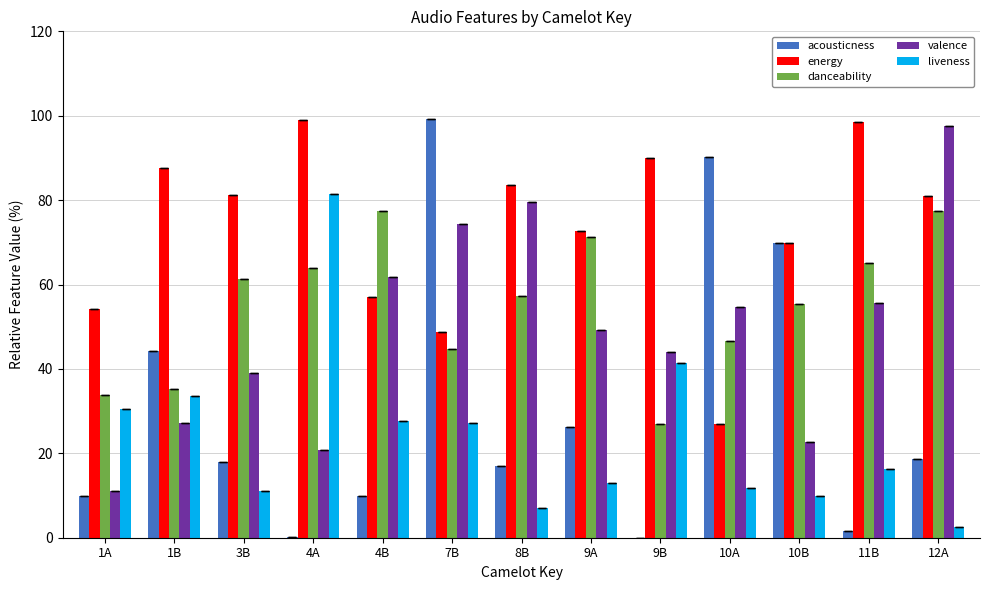

What is the total value across all series at 1B?

227.9